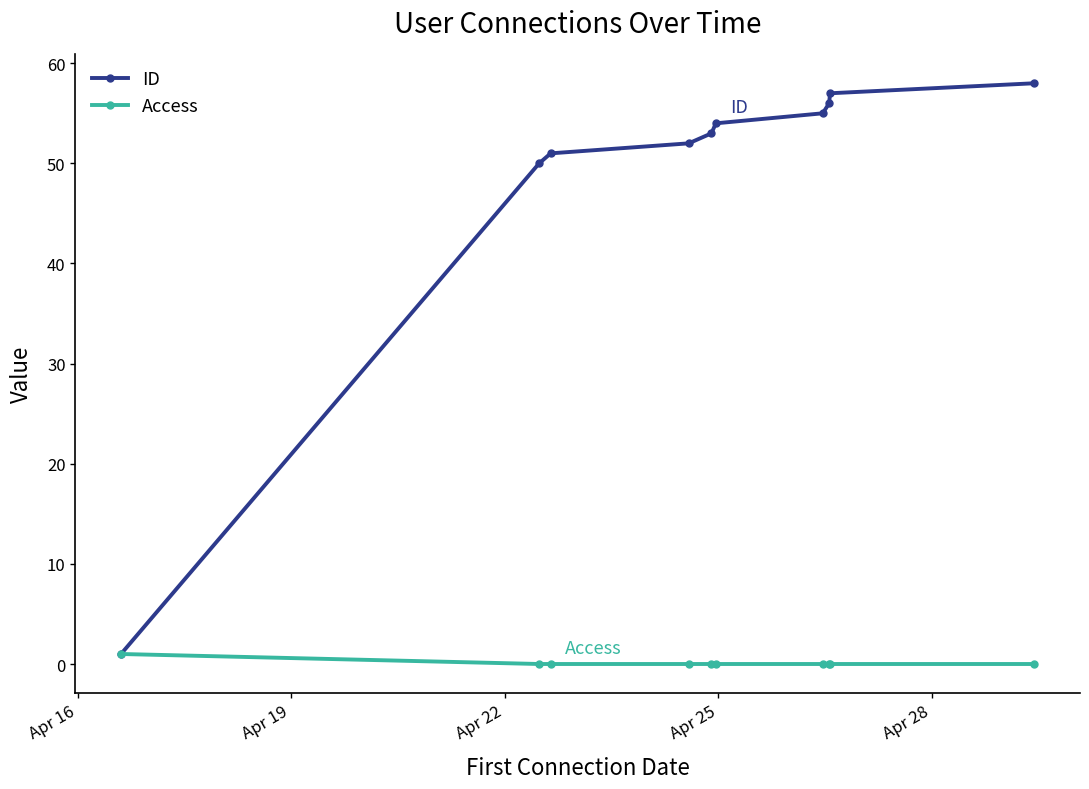

List the series in order of their peak value, lowest first.

Access, ID